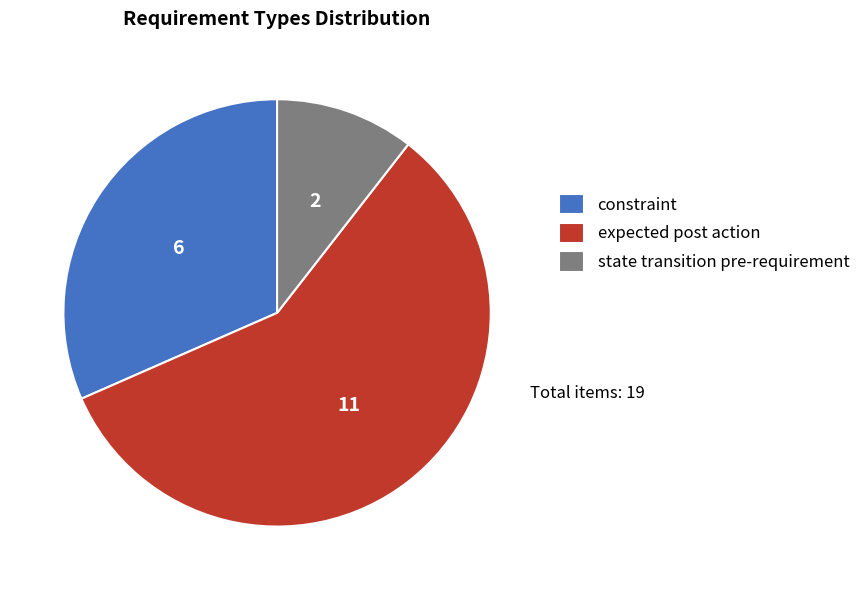

Count the number of slices in the pie.

3